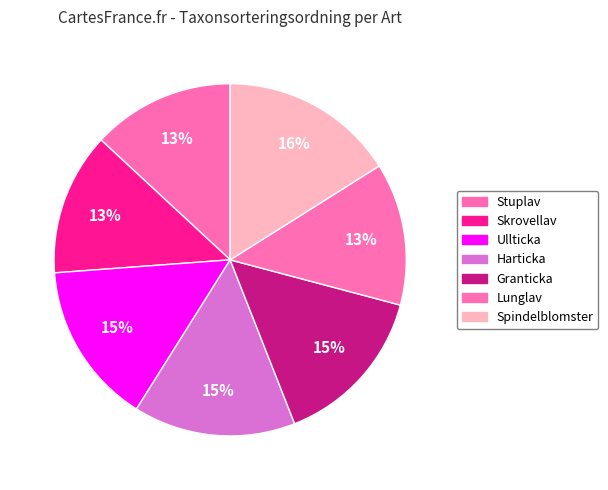

Count the number of slices in the pie.

7